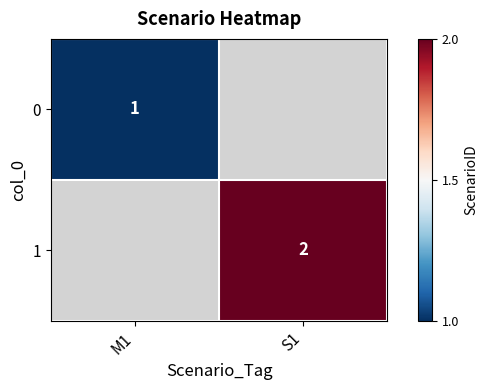

The 1 series shows 2 at S1. True or false?

True